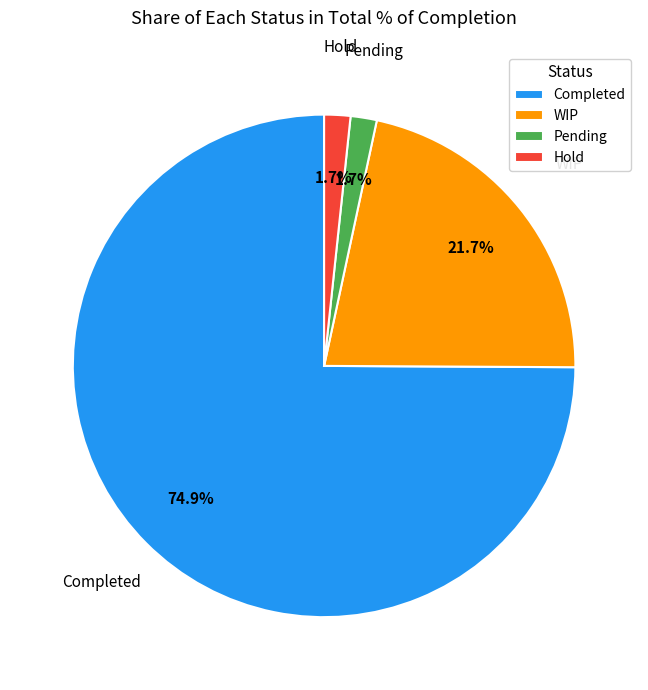

Which category has the biggest portion of the pie?

Completed